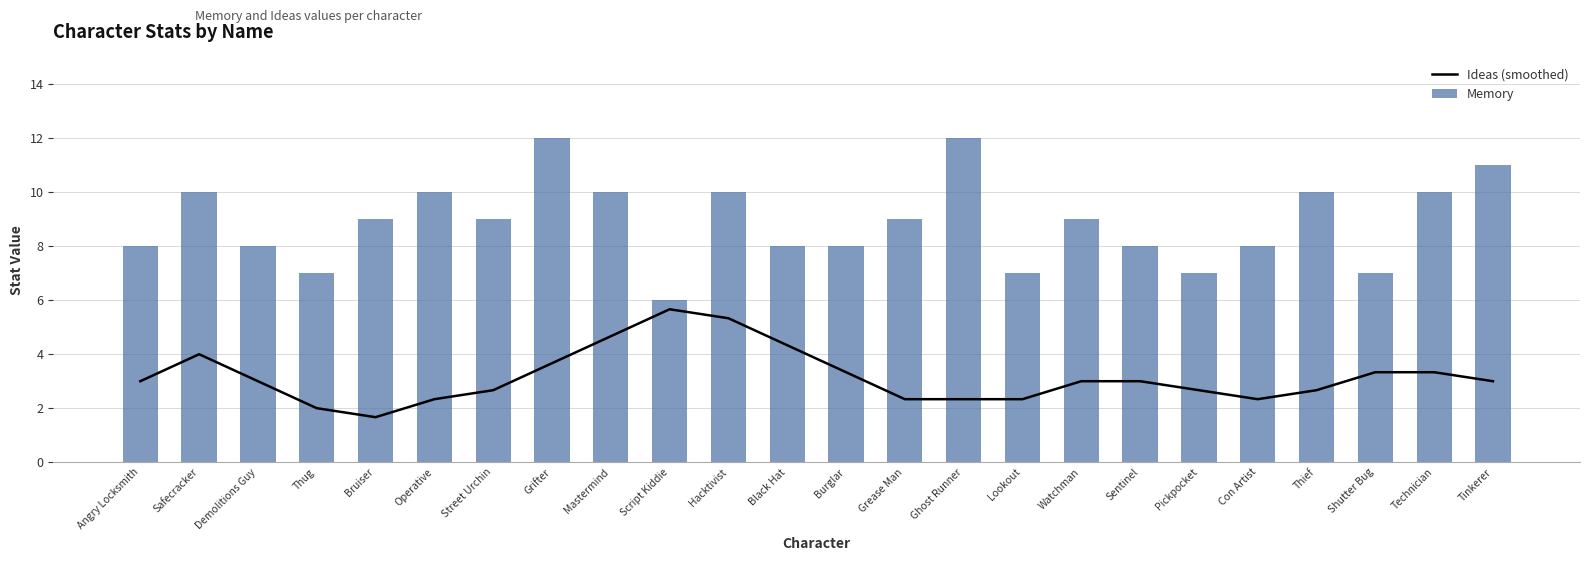

What is the label of the 20th bar from the left?

Con Artist